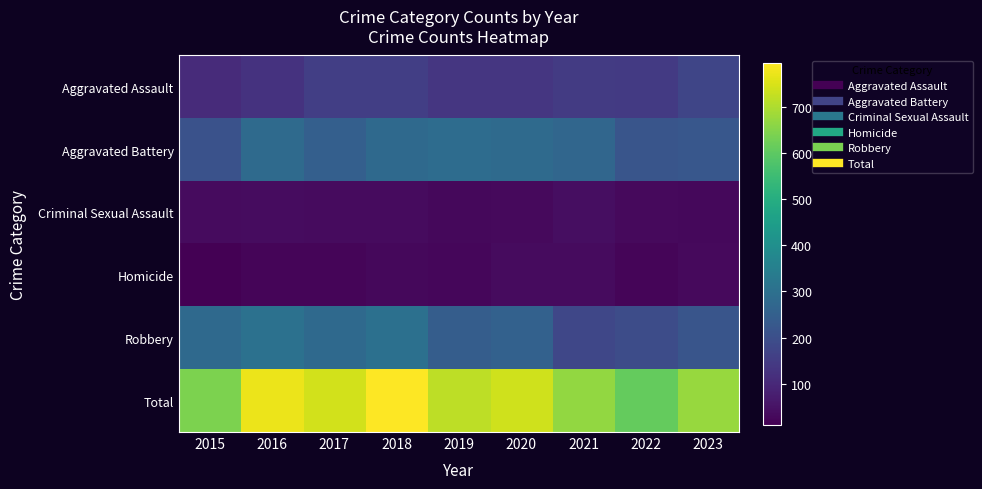

Rank the series at 2023 from lowest to highest value.

Criminal Sexual Assault, Homicide, Aggravated Assault, Robbery, Aggravated Battery, Total